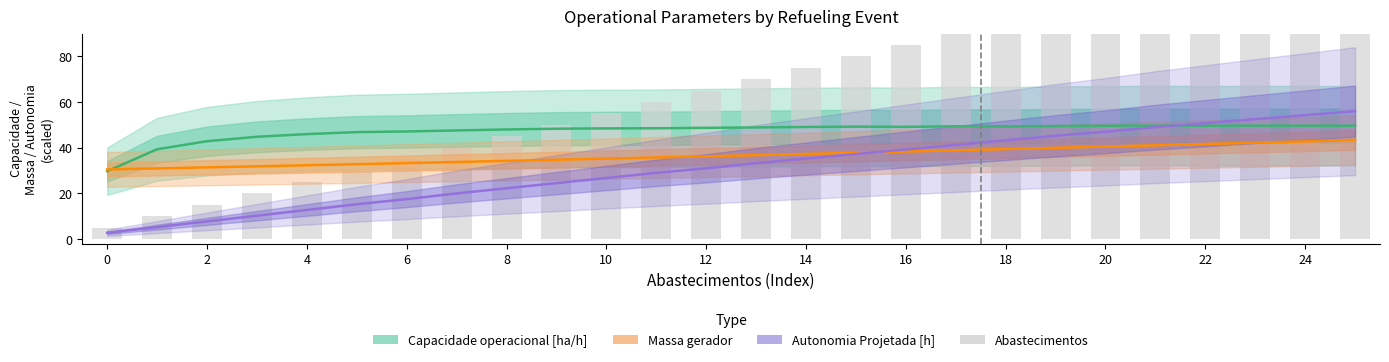

Reading left to right, list all the values displayed in this chart.

Capacidade operacional [ha/h]: 29.7	39.3	42.9	44.8	46.0	46.8	47.1	47.6	48.0	48.3	48.5	48.5	48.7	48.9	49.1	49.2	49.1	49.4	49.3	49.5	49.6	49.7	49.6	49.7	49.7	49.6
Massa gerador: 30.5	30.9	31.4	31.9	32.3	32.8	33.3	33.8	34.2	34.7	35.2	35.7	36.2	36.8	37.3	37.8	38.3	38.9	39.4	40.0	40.5	41.1	41.6	42.2	42.8	43.4
Autonomia Projetada [h]: 2.8	5.2	7.8	10.2	12.8	15.2	17.5	20.0	22.2	24.5	26.8	29.0	31.0	33.2	35.2	37.2	39.2	41.2	43.2	45.2	47.0	49.0	50.7	52.5	54.2	56.0
Abastecimentos: 5.0	10.0	15.0	20.0	25.0	30.0	35.0	40.0	45.0	50.0	55.0	60.0	65.0	70.0	75.0	80.0	85.0	90.0	95.0	100.0	105.0	110.0	115.0	120.0	125.0	130.0